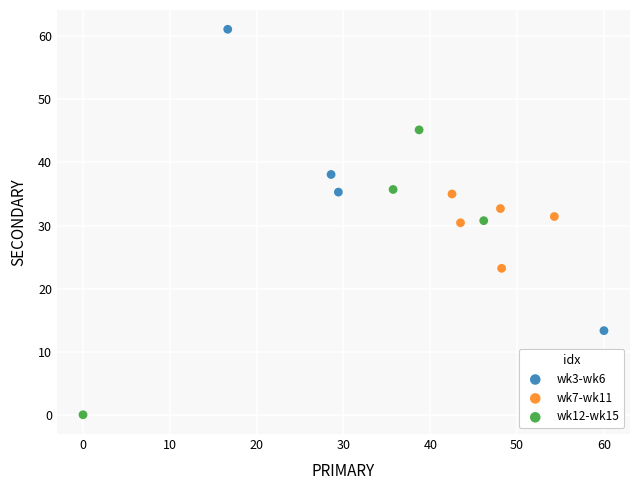

Which series contains the highest Y value?

wk3-wk6